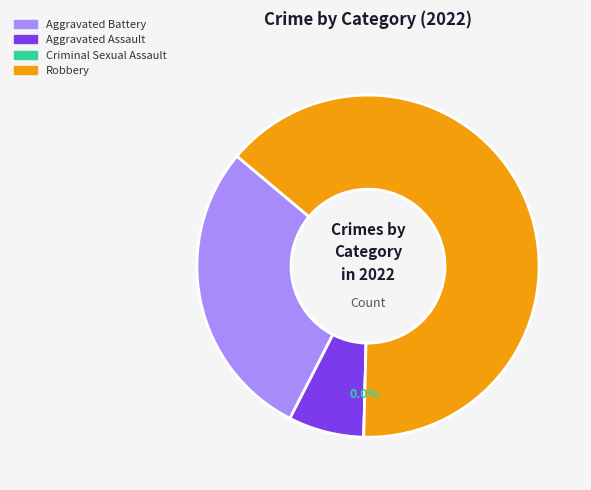

Count the number of slices in the pie.

4